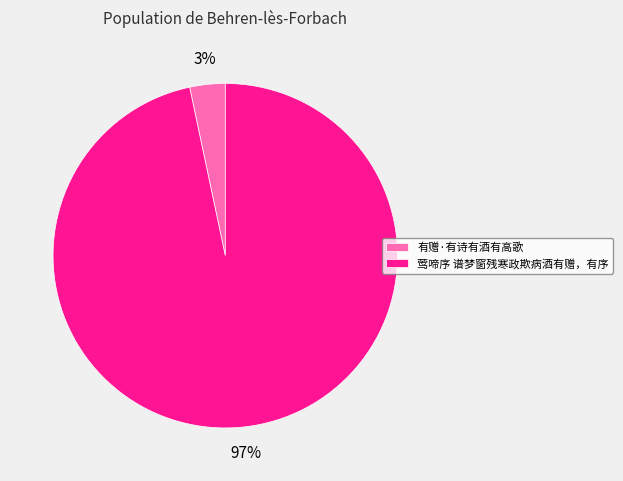

Does 莺啼序 谱梦窗残寒政欺病酒有赠，有序 represent more than half of the total?

Yes